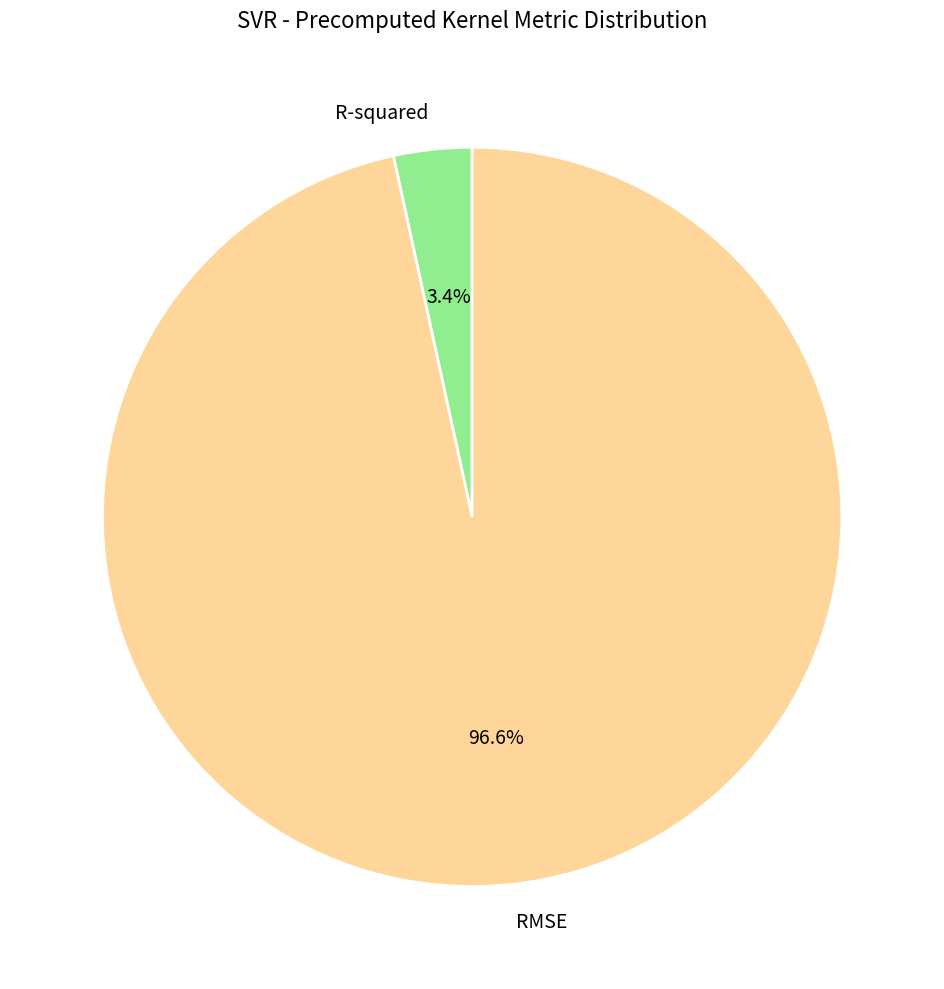

How many slices are in this pie chart?

2